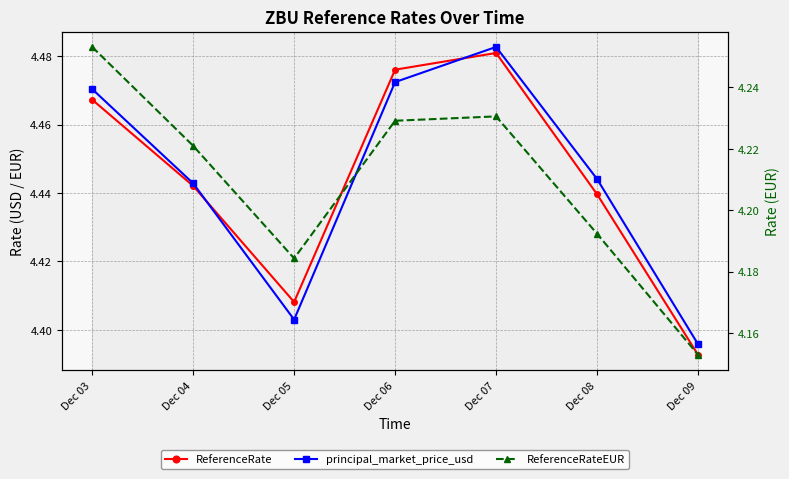

What is the maximum value for ReferenceRate?

4.5